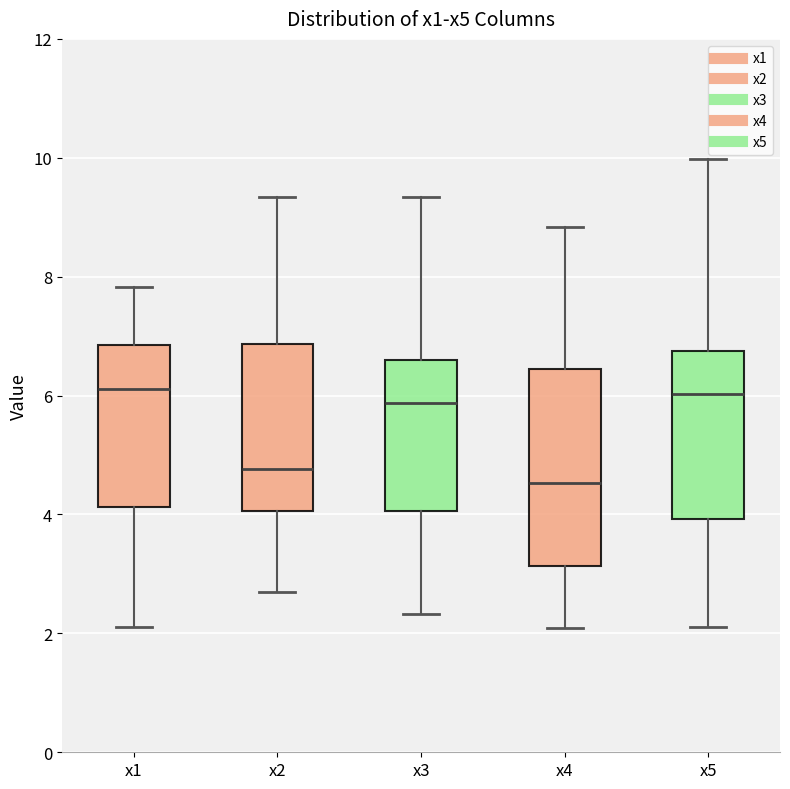

Reading left to right, transcribe this box plot: for each box, give where its median line is, the range the box spans, and where its two whiskers end, as read against the y-axis. The values are not printed on the chart, so give them approximately, as read against the axis.

x1: median 6.2, box 4.2 to 6.8, whiskers 2.2 to 7.8
x2: median 4.8, box 4.0 to 6.8, whiskers 2.6 to 9.4
x3: median 5.8, box 4.0 to 6.6, whiskers 2.4 to 9.4
x4: median 4.6, box 3.2 to 6.4, whiskers 2.0 to 8.8
x5: median 6.0, box 4.0 to 6.8, whiskers 2.2 to 10.0